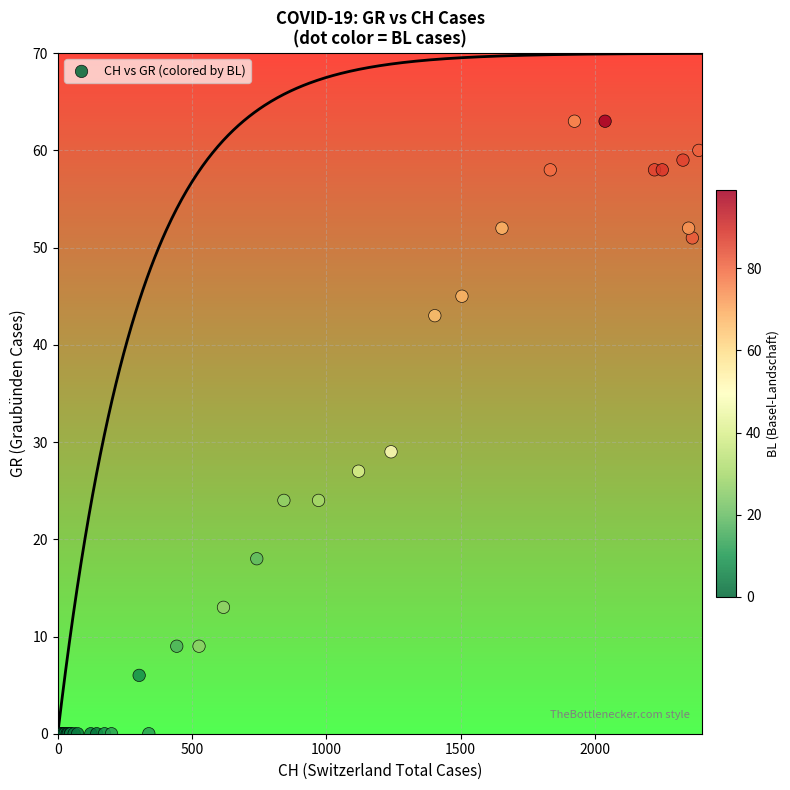

What Y value in the scatter plot is closest to 31?

29